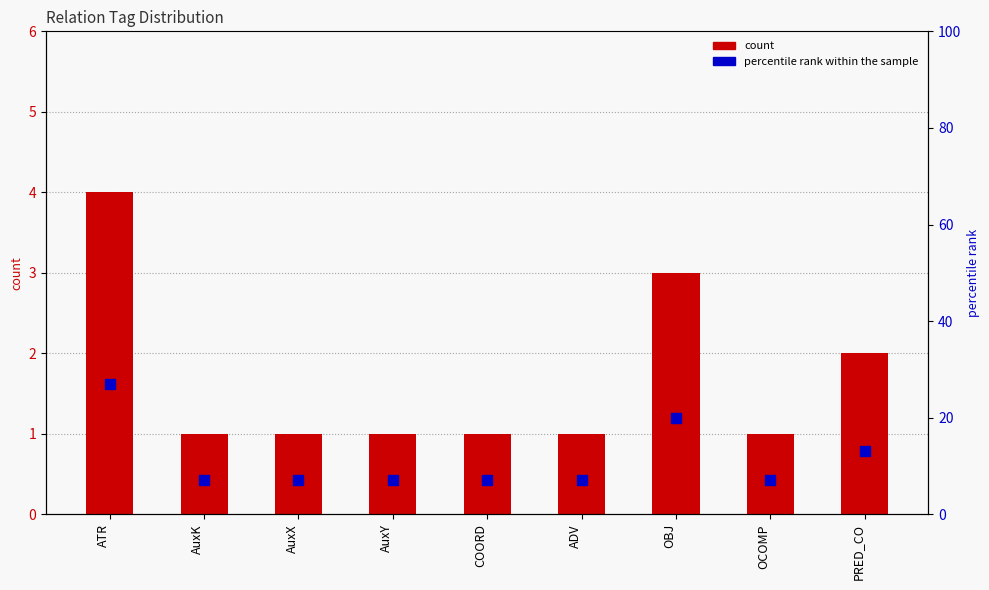

What is the total value across all series at AuxK?

8